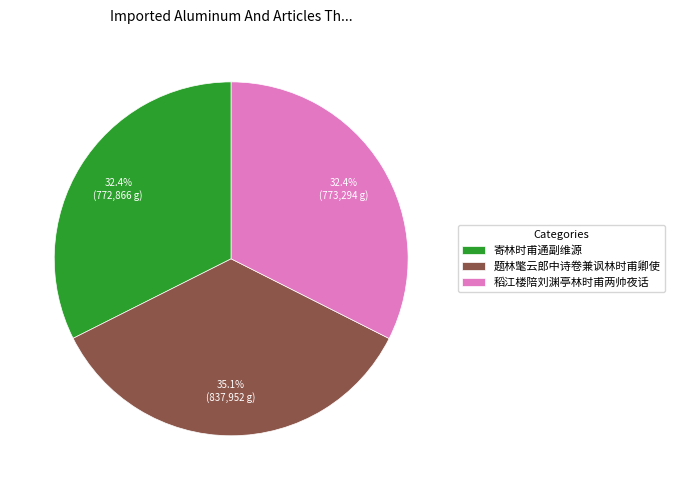

True or false: 寄林时甫通副维源 accounts for 32% of the total.

True